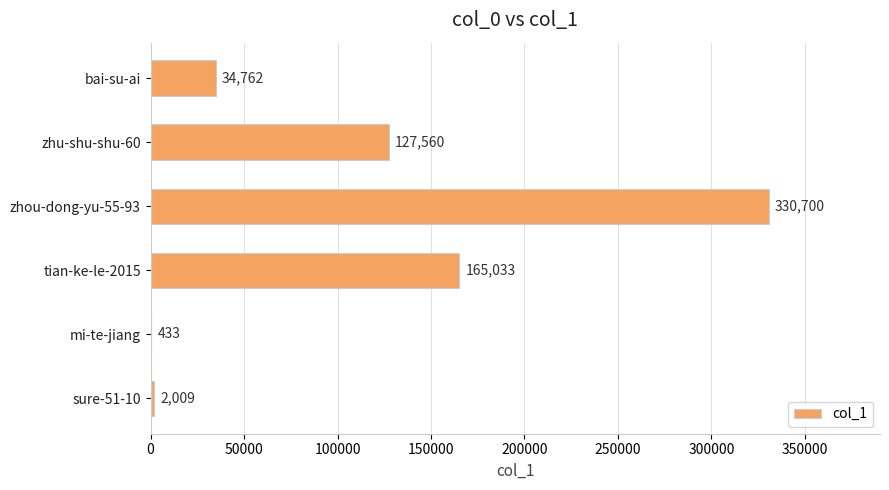

The value at mi-te-jiang is 433. True or false?

True